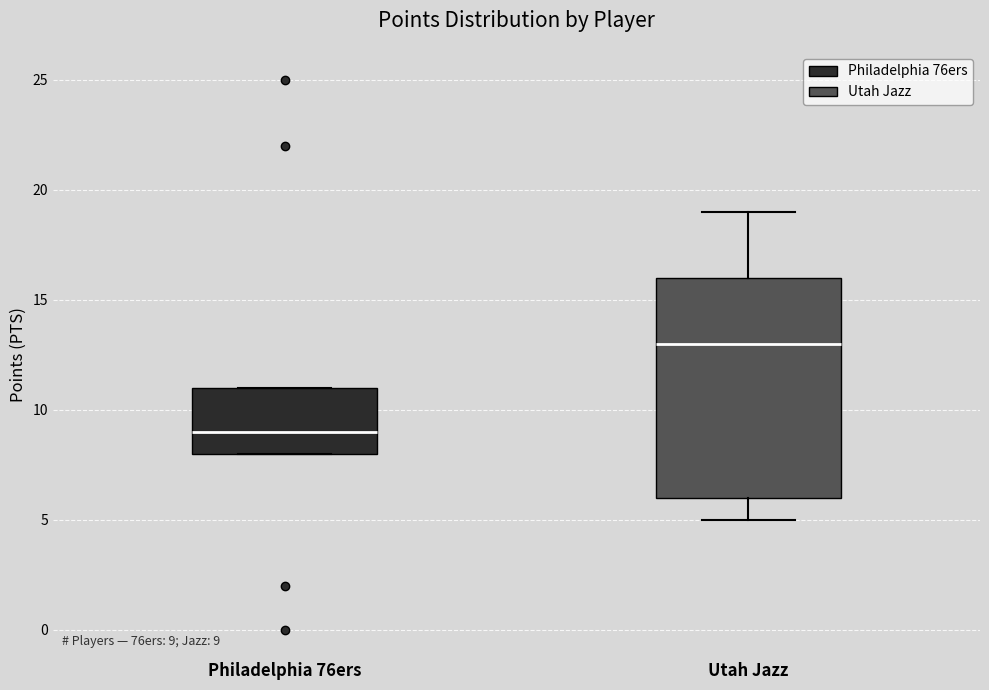

Which box is the tallest, from its lower edge to its upper edge?

Utah Jazz